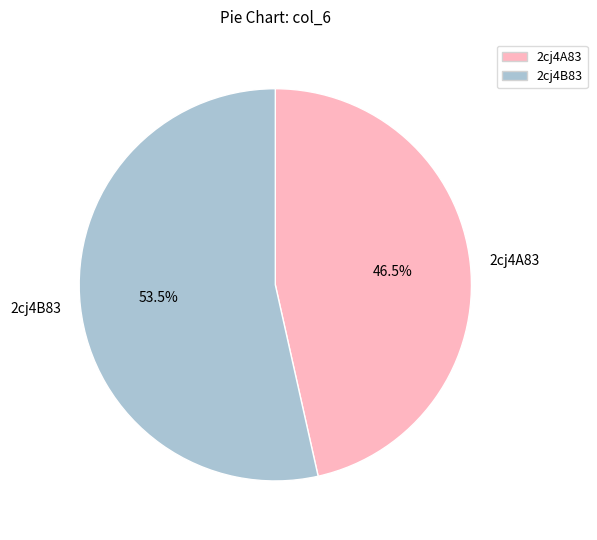

What percentage is NOT represented by 2cj4B83?

46.5%